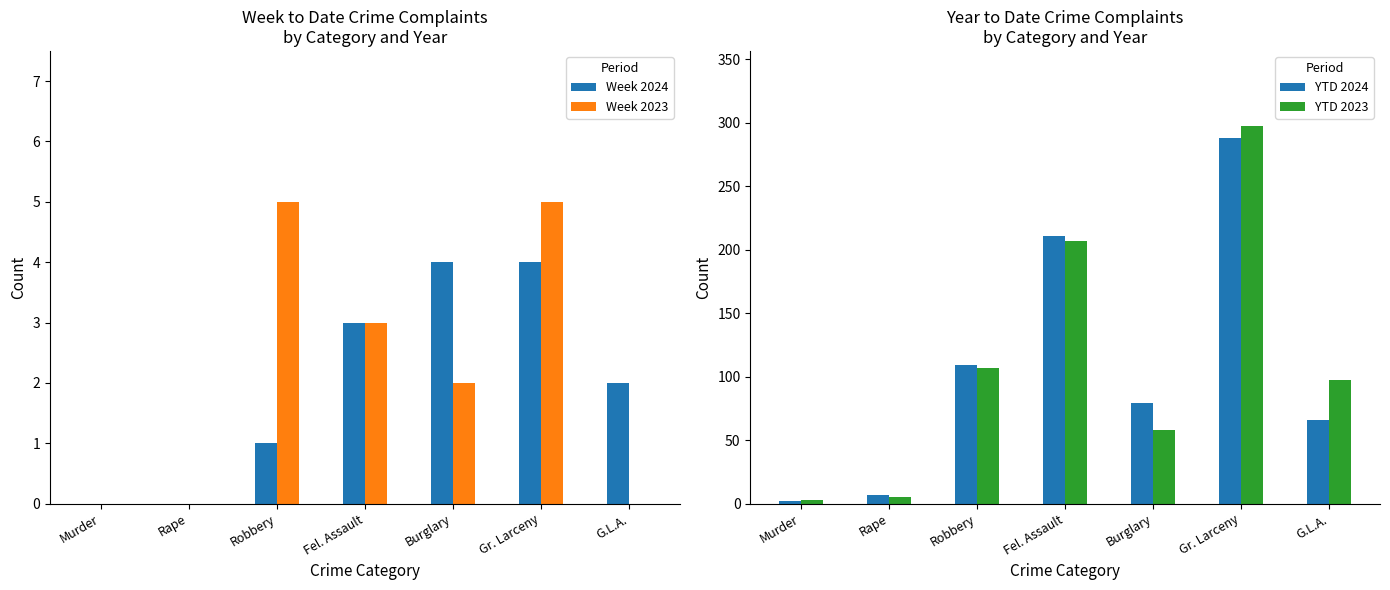

What are all the series names shown in the legend?

Week 2024, Week 2023, YTD 2024, YTD 2023